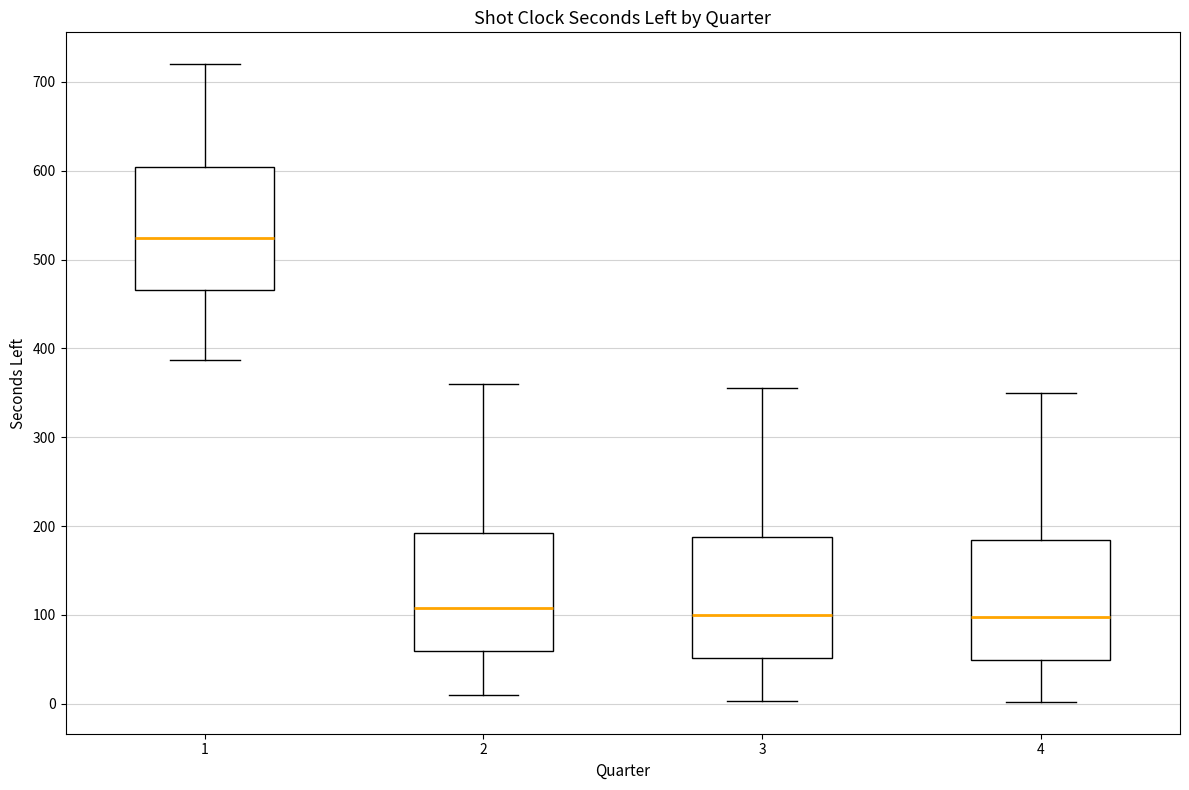

Reading left to right, transcribe this box plot: for each box, give where its median line is, the range the box spans, and where its two whiskers end, as read against the y-axis. The values are not printed on the chart, so give them approximately, as read against the axis.

1: median 520, box 470 to 600, whiskers 390 to 720
2: median 110, box 60 to 190, whiskers 10 to 360
3: median 100, box 50 to 190, whiskers 0 to 360
4: median 100, box 50 to 180, whiskers 0 to 350